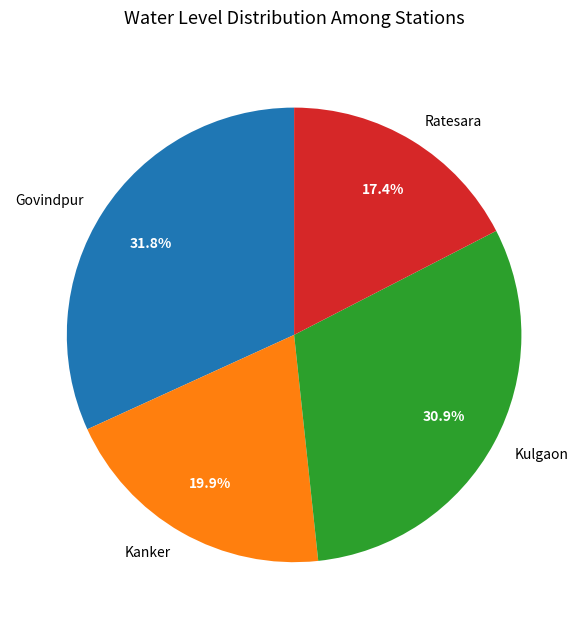

True or false: Kanker accounts for 20% of the total.

True